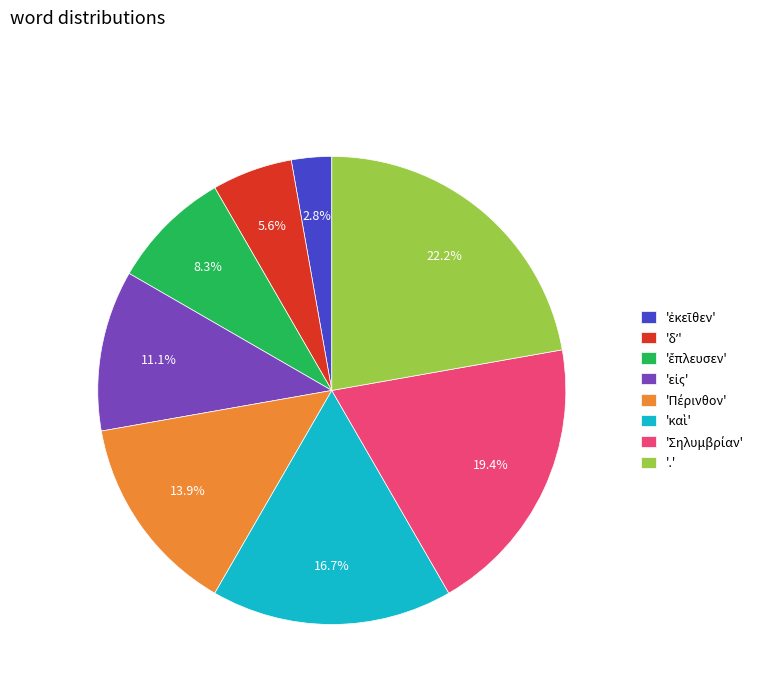

To the nearest percent, what is the average slice percentage?

12%